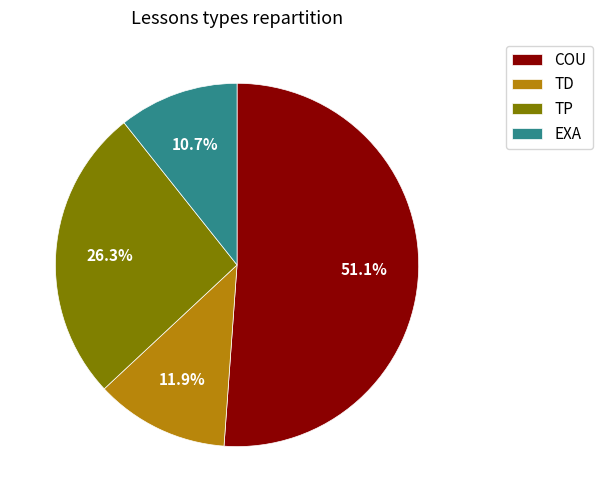

To the nearest percent, what is the average slice percentage?

25%